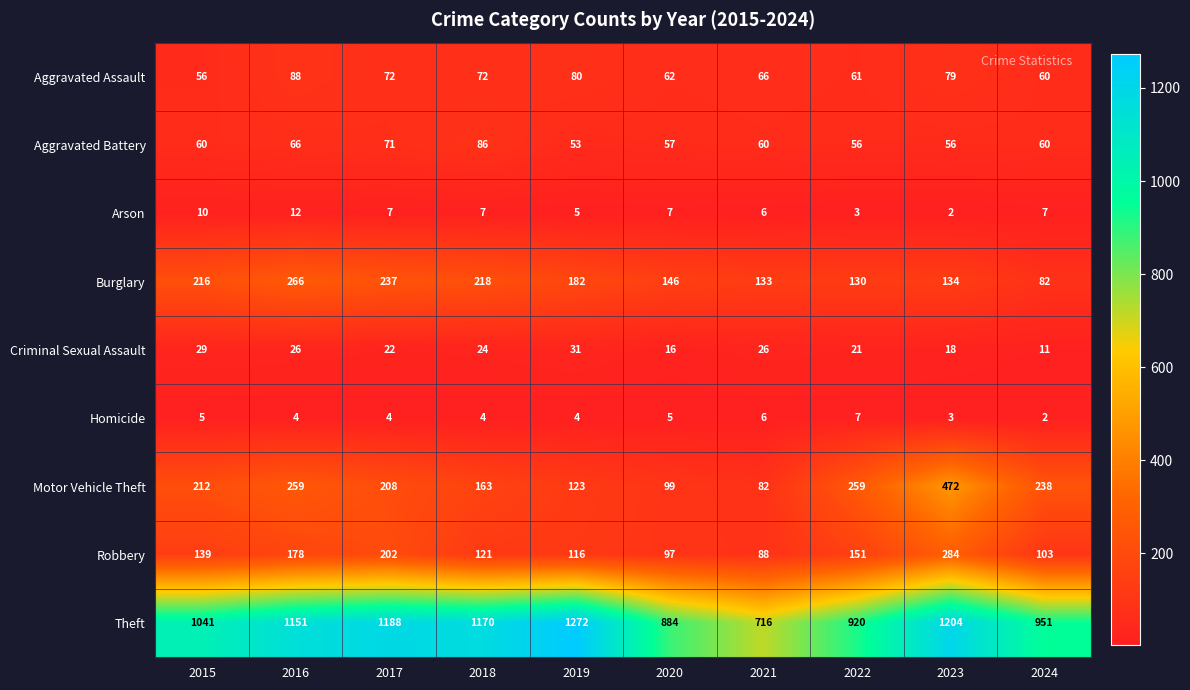

At how many categories does at least one series exceed 269?

10